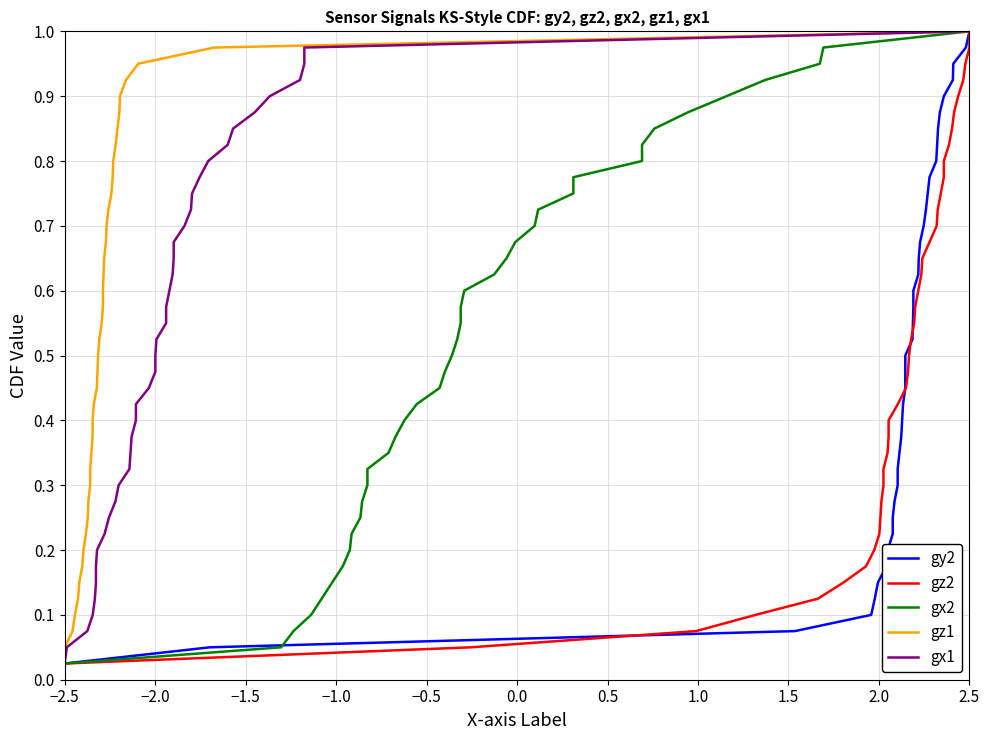

Which category has the lowest value in the gy2 series?

−2.5